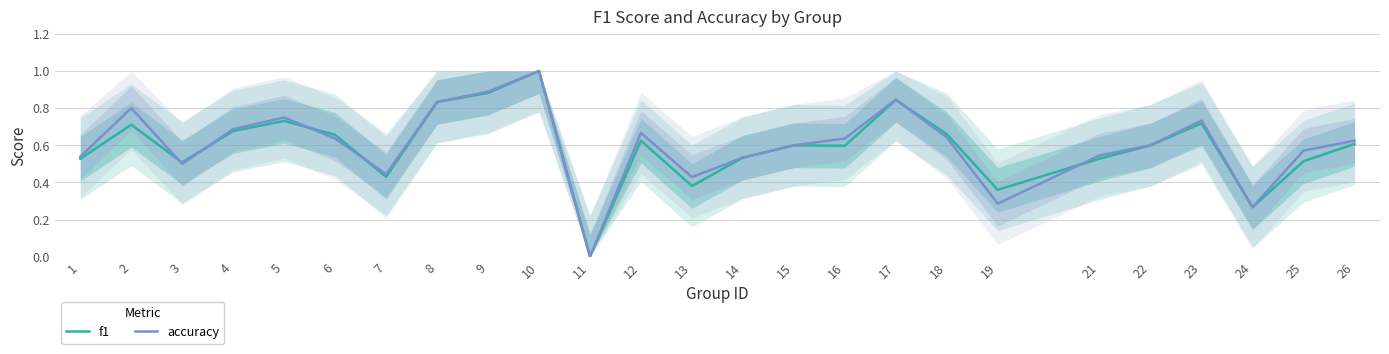

What is the sum of the accuracy values at 14 and 16?

1.2